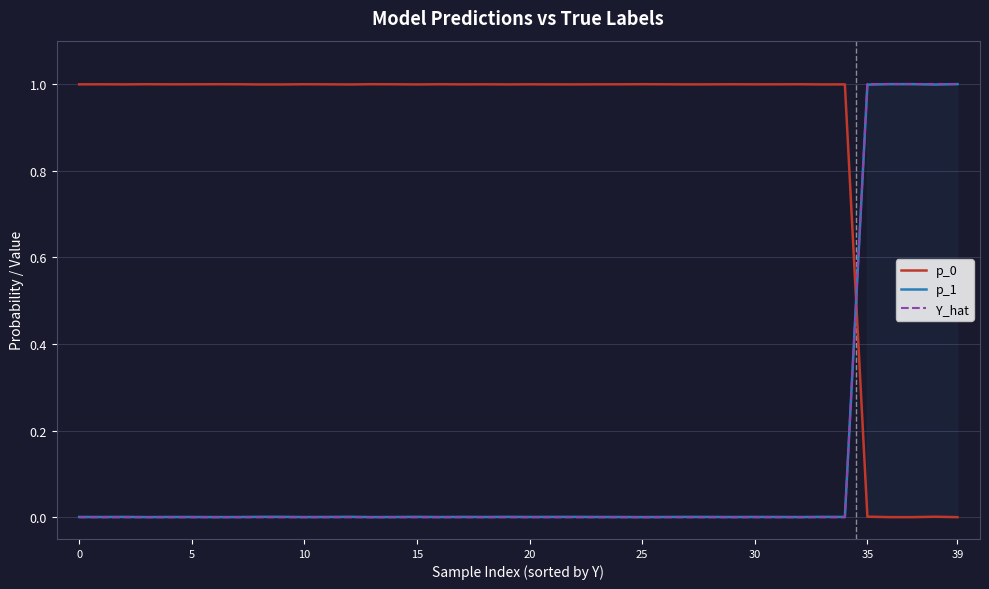

What is the maximum value shown in the chart?

1.0